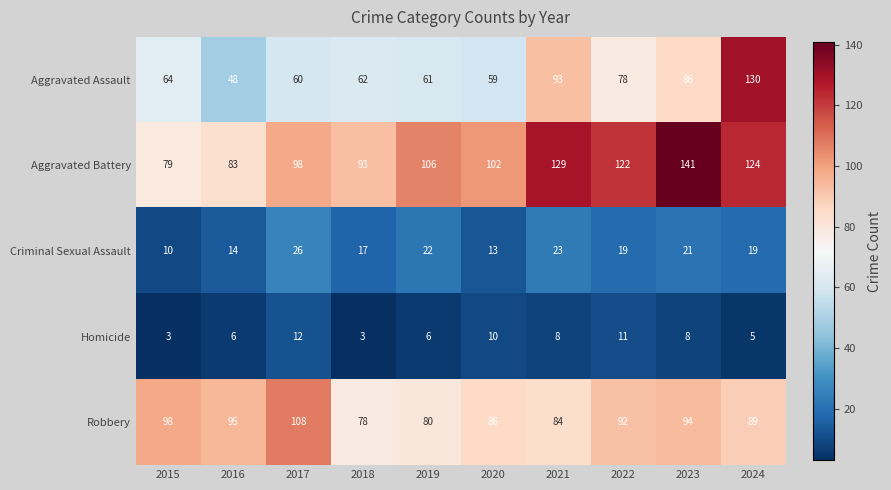

How many data points does each series have?

10